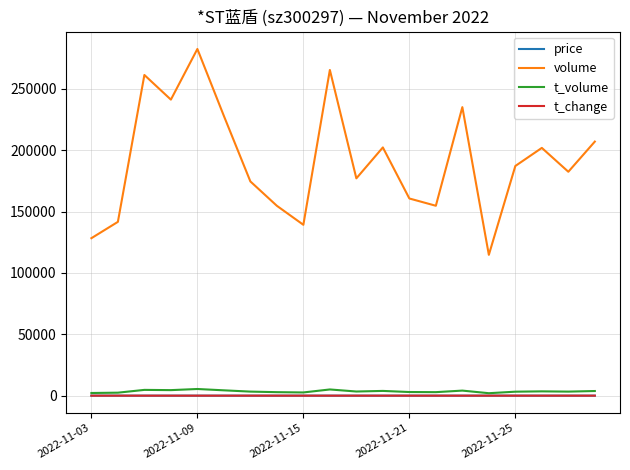

Which series has the widest spread of values?

volume